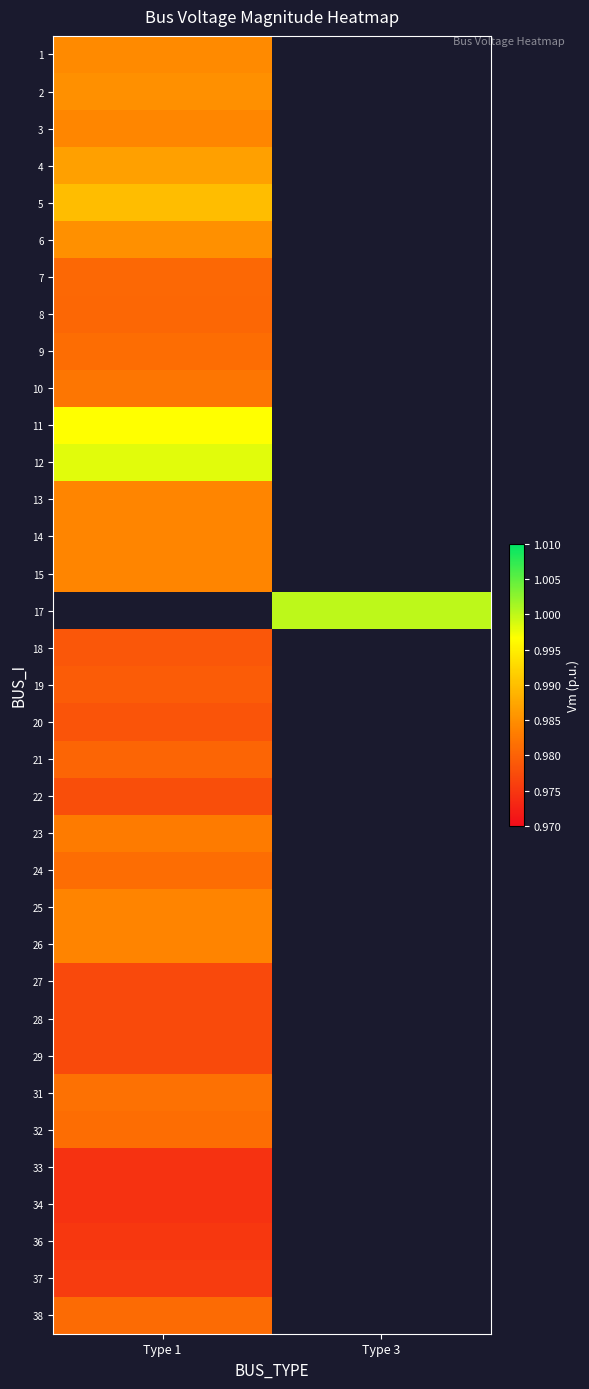

Is the value of 26 at Type 1 greater than the value of 22 at Type 1?

Yes